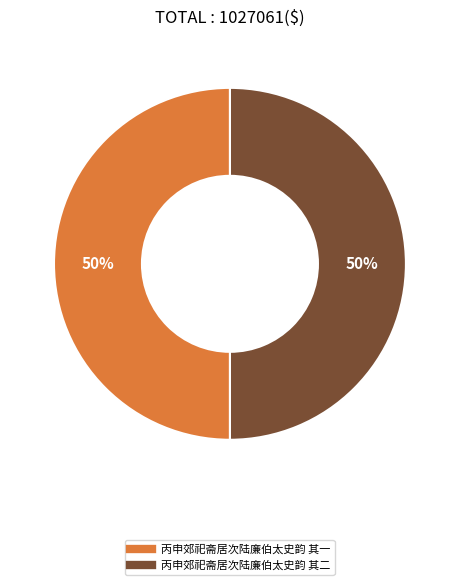

The 丙申郊祀斋居次陆廉伯太史韵 其一 slice represents 43% of the pie. True or false?

False